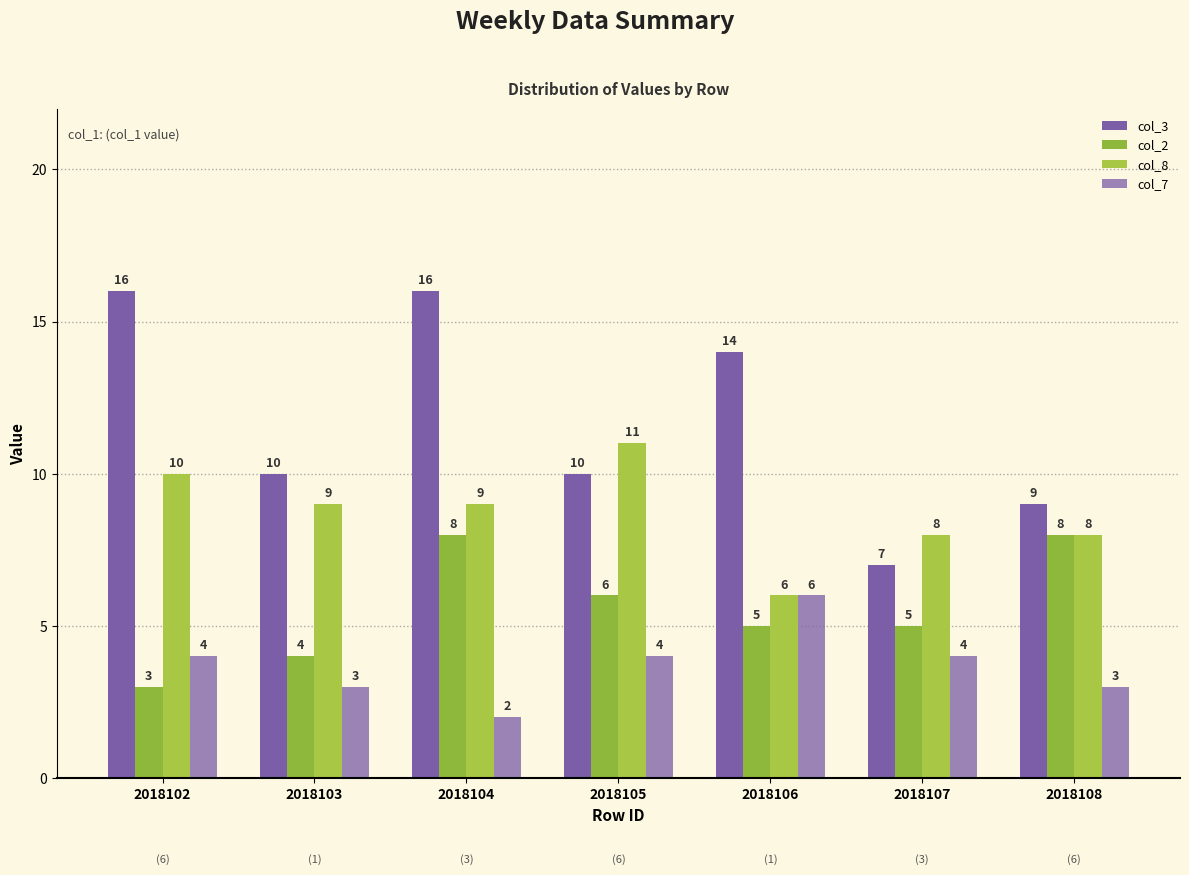

Are the bars horizontal?

No